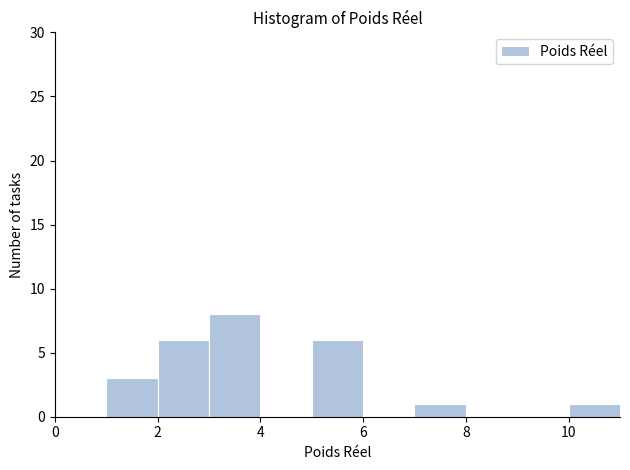

Reading left to right, list every bar in this chart as the range it spans on the x-axis followed by its height. The values are not printed on the chart, so give them approximately, as read against the axis.

0 to 1: 0
1 to 2: 3
2 to 3: 6
3 to 4: 8
4 to 5: 0
5 to 6: 6
6 to 7: 0
7 to 8: 1
8 to 9: 0
9 to 10: 0
10 to 11: 1